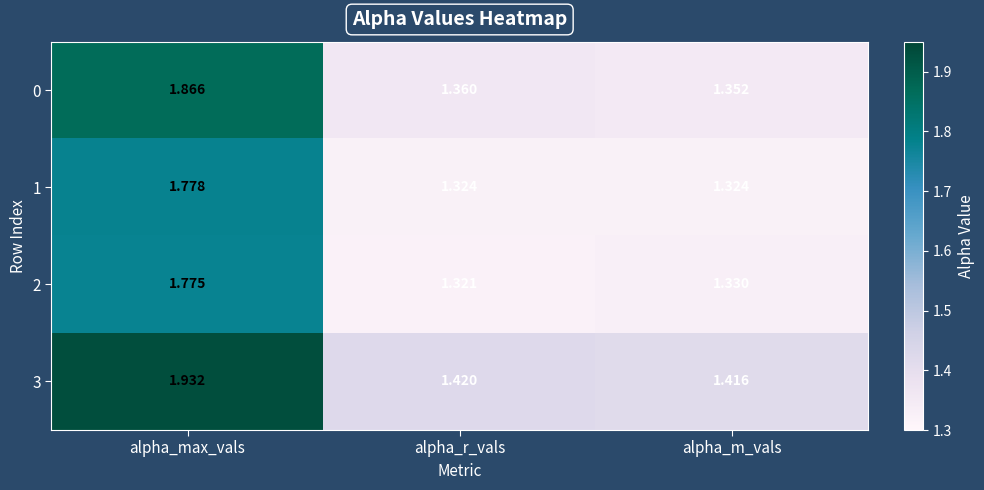

At which category is the sum across all series the highest?

alpha_max_vals